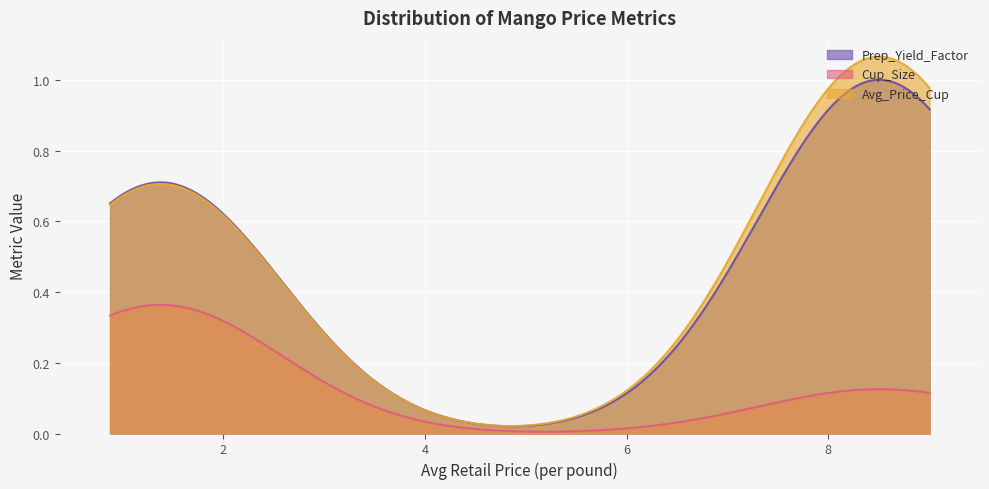

Reading left to right, what are all the values shown in this chart?

Prep_Yield_Factor: 0.7	1.0
Cup_Size: 0.4	0.1
Avg_Price_Cup: 0.7	1.1